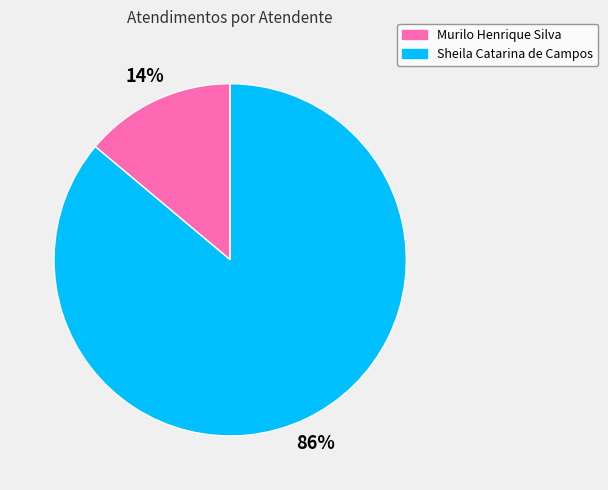

The Sheila Catarina de Campos slice represents 86% of the pie. True or false?

True